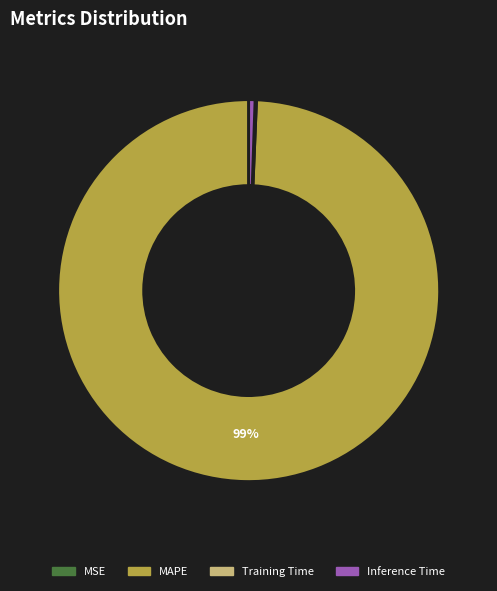

To the nearest percent, what is the difference between the largest and smallest slice percentages?

99%